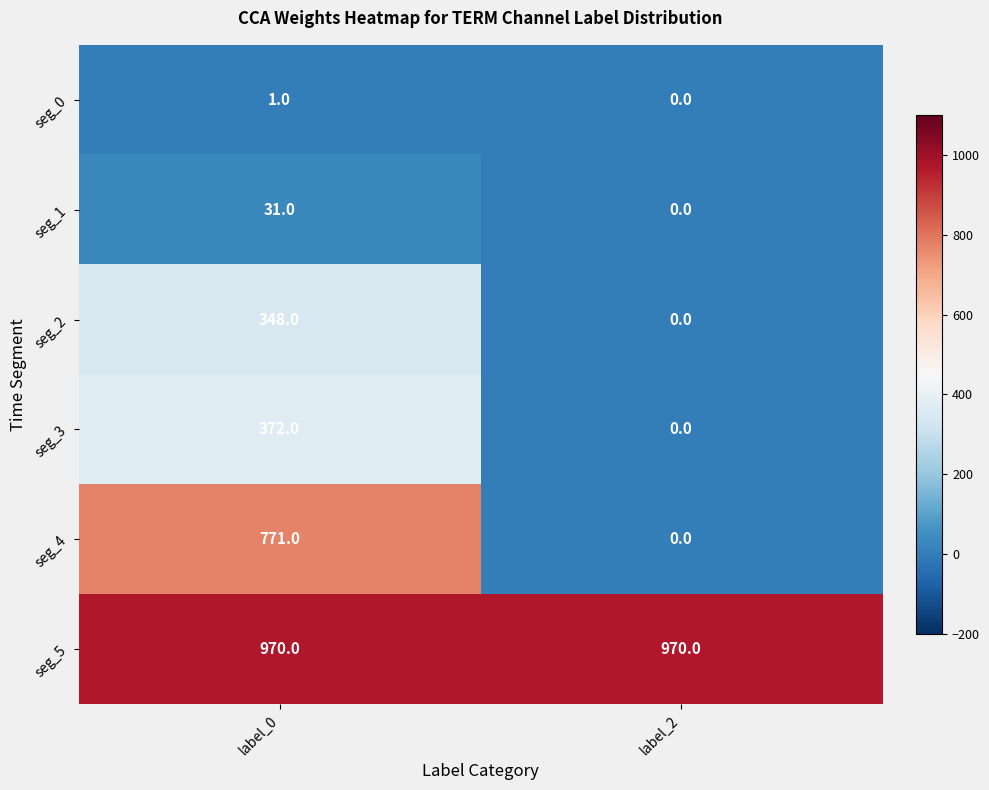

Which series changed the most between label_0 and label_2?

seg_4